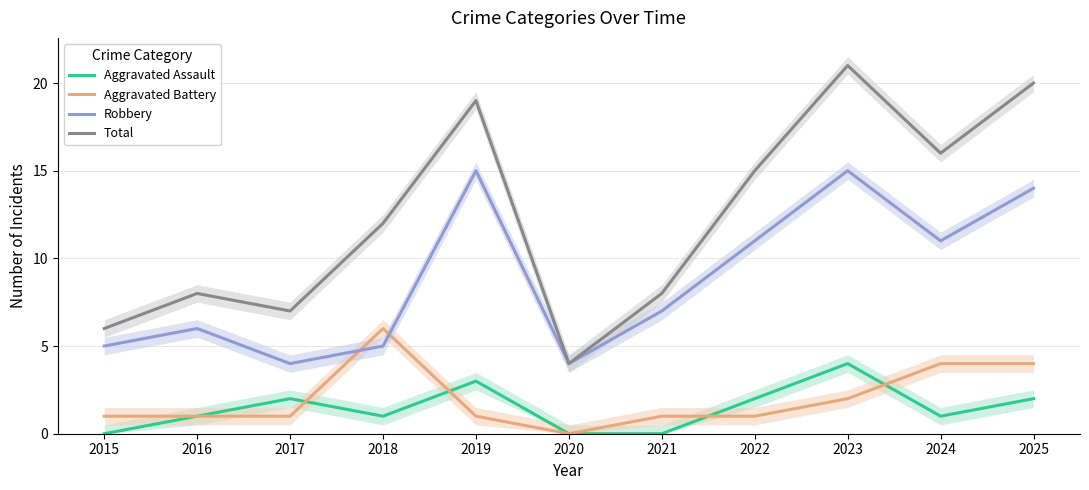

True or false: Total and Aggravated Assault cross at least once.

False